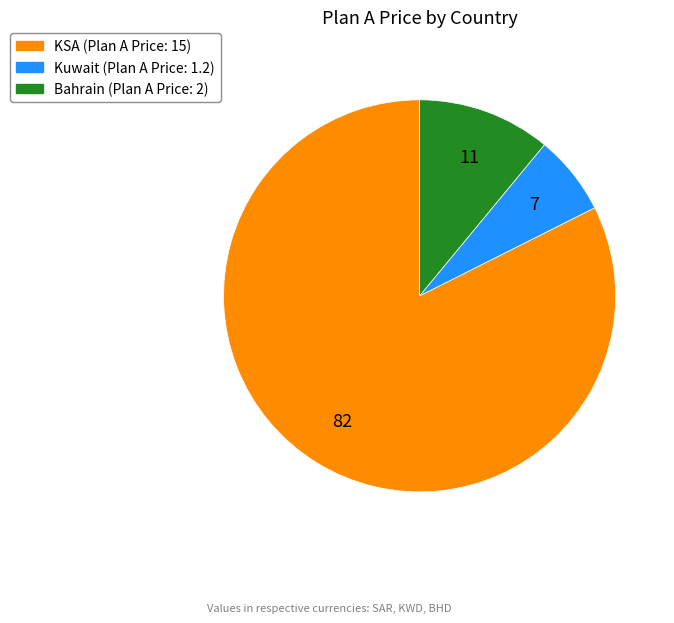

Which has a higher value, Bahrain or Kuwait?

Bahrain